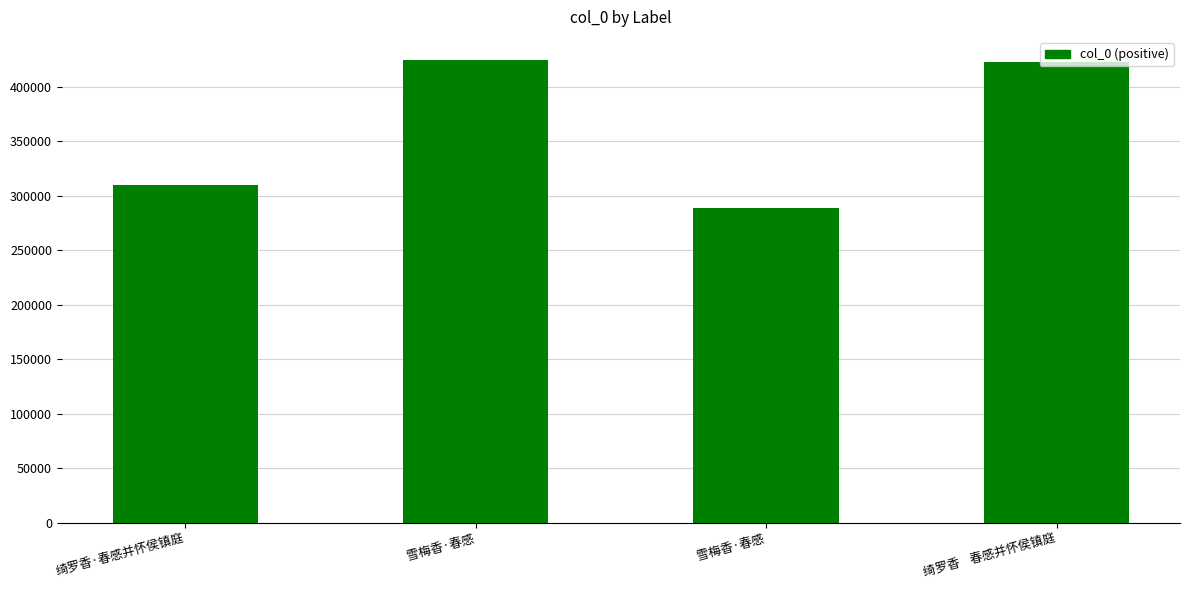

At which label does the data first exceed 422585?

雪梅香·春感